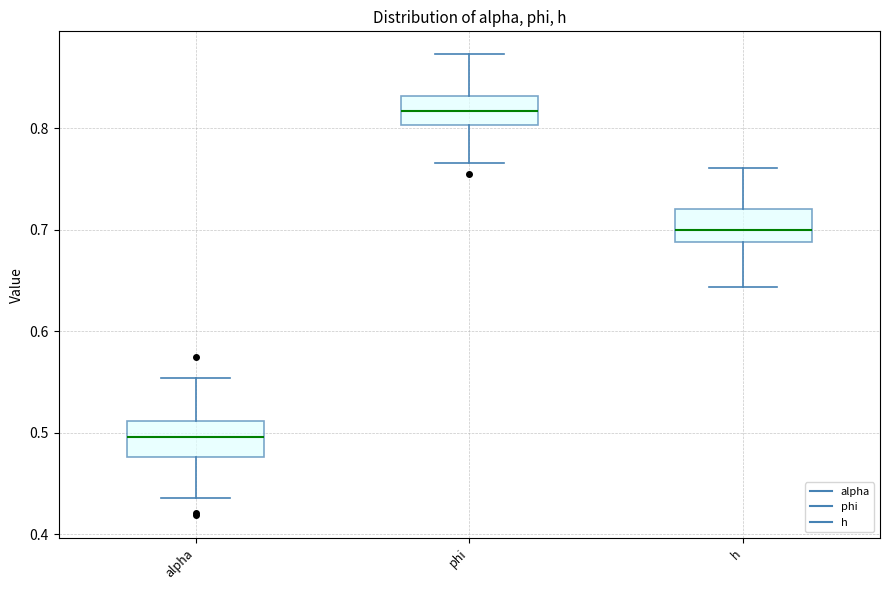

Where is the lower edge of the box for phi on the y-axis? The values are not printed on the chart, so give them approximately, as read against the axis.

0.80